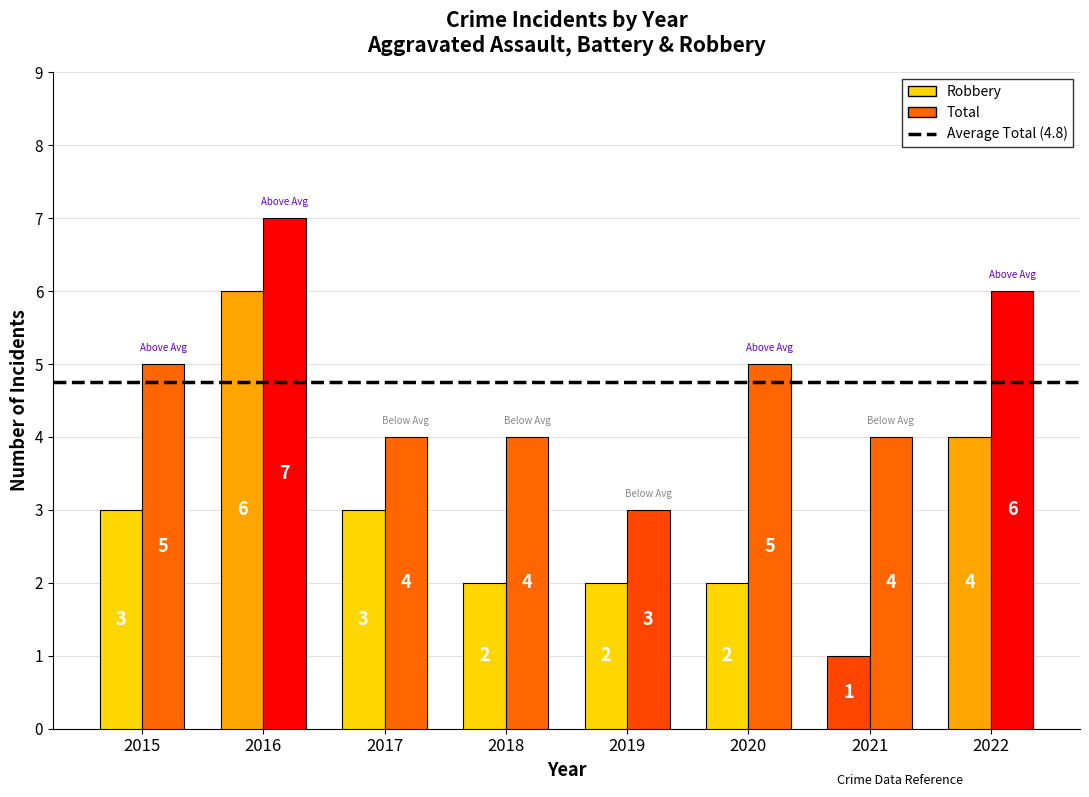

At how many categories does at least one series exceed 6?

1